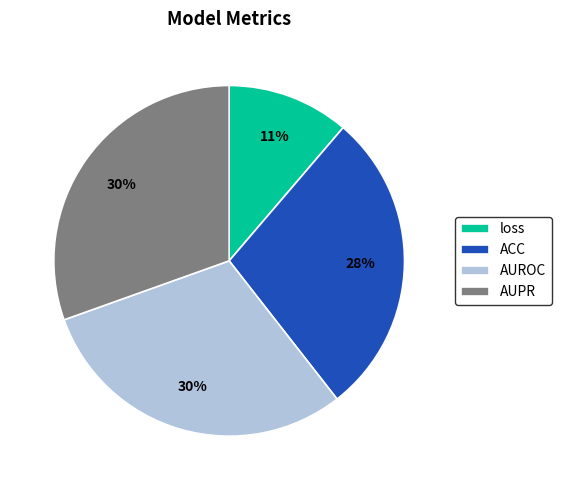

Which category has the smallest portion of the pie?

loss